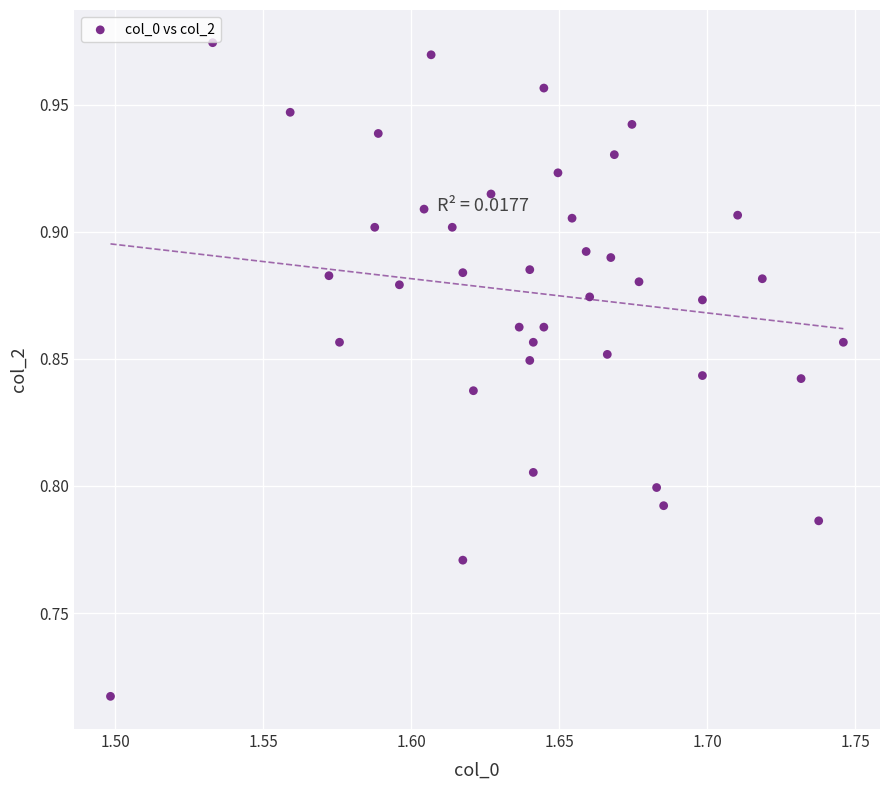

What is the range of Y values (max minus min)?

0.3